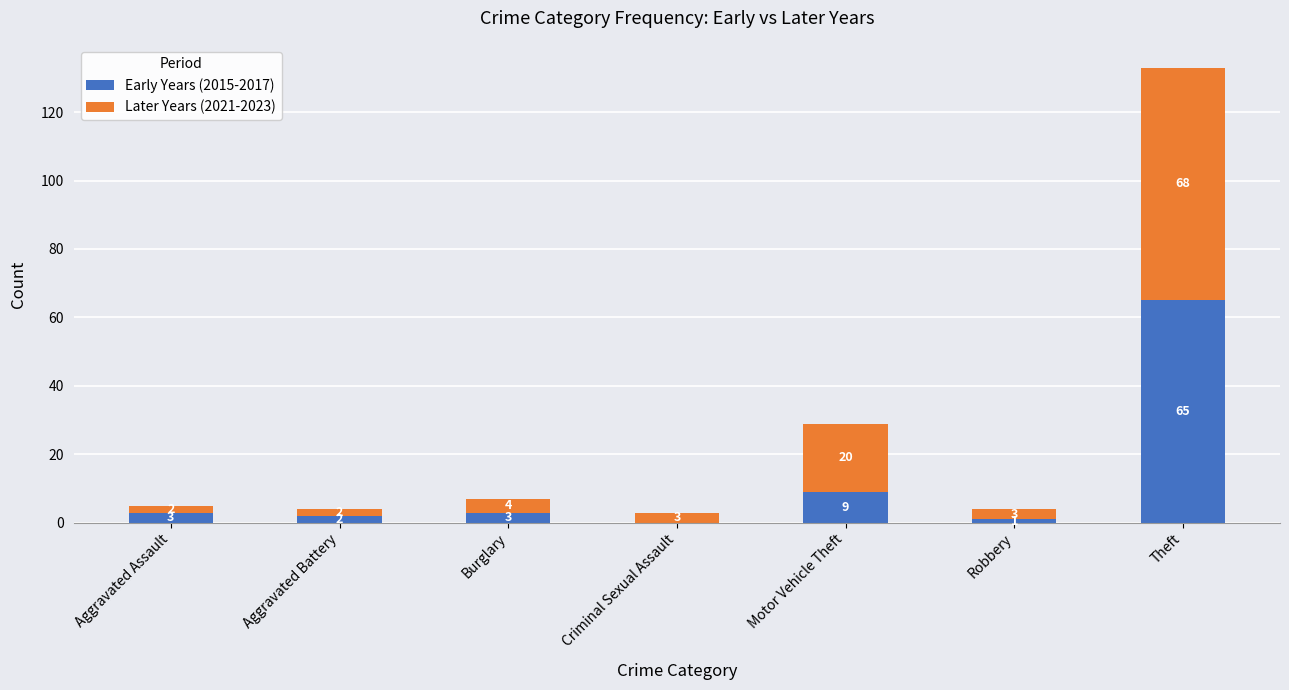

What is the sum of the Early Years (2015-2017) values at Aggravated Assault and Aggravated Battery?

5